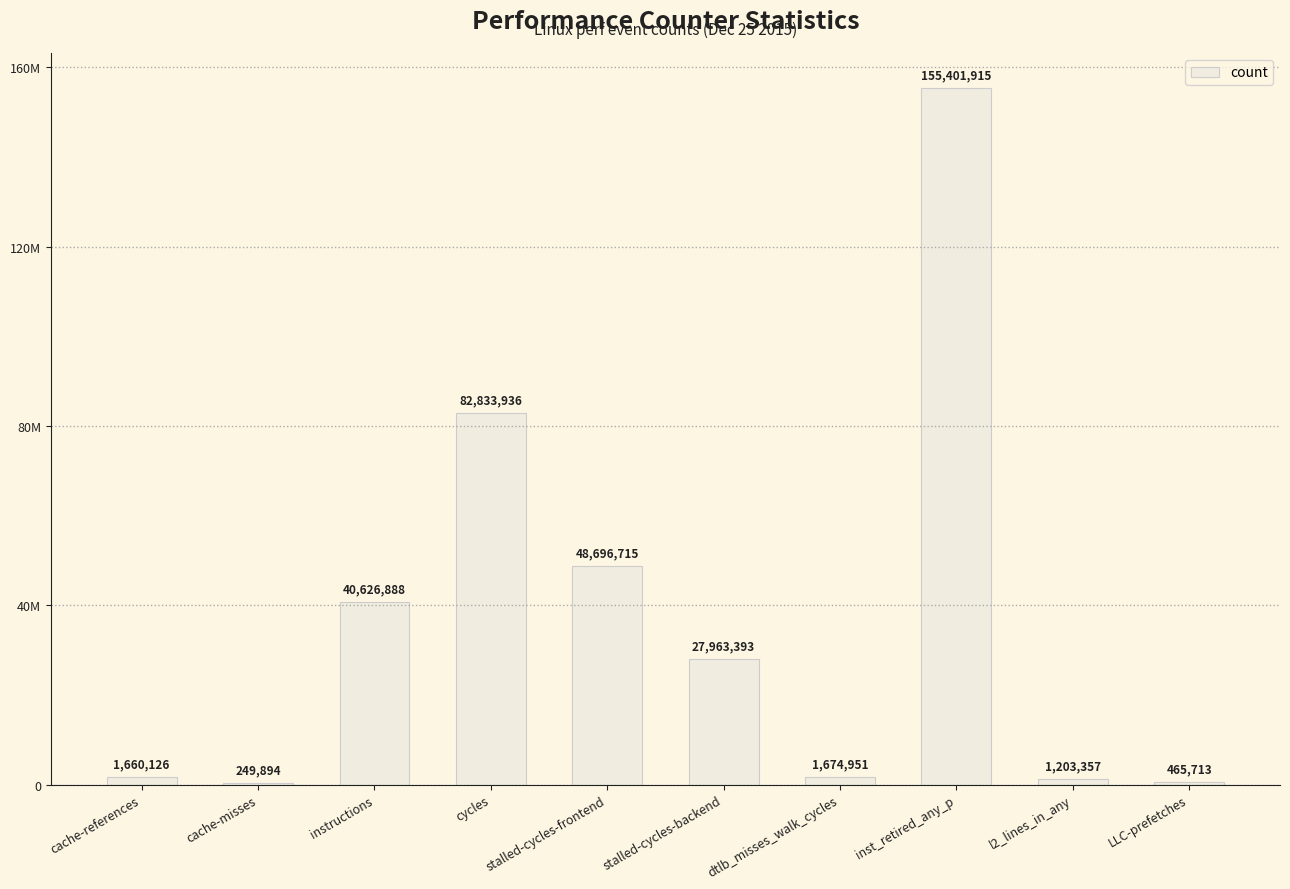

What is the sum of the values at inst_retired_any_p and stalled-cycles-frontend?

204098630